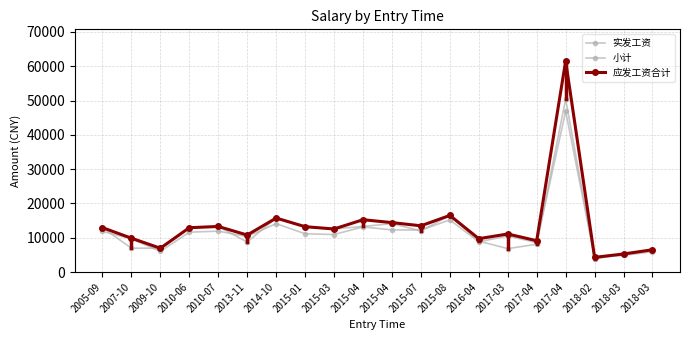

What is the total value across all series at 2005-09?

37727.2